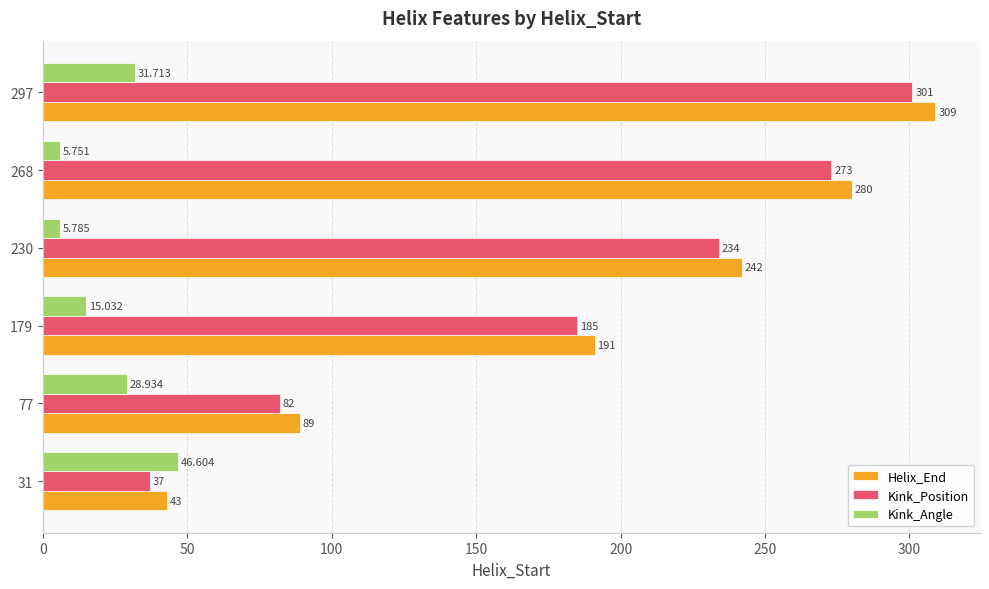

What is the difference between the maximum and minimum values in the Helix_End series?

266.0